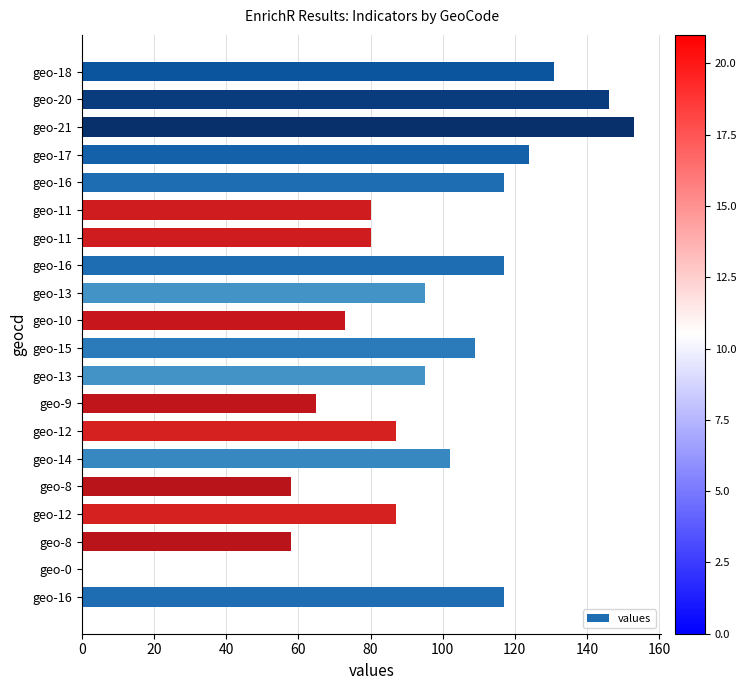

How many series are shown in this chart?

1